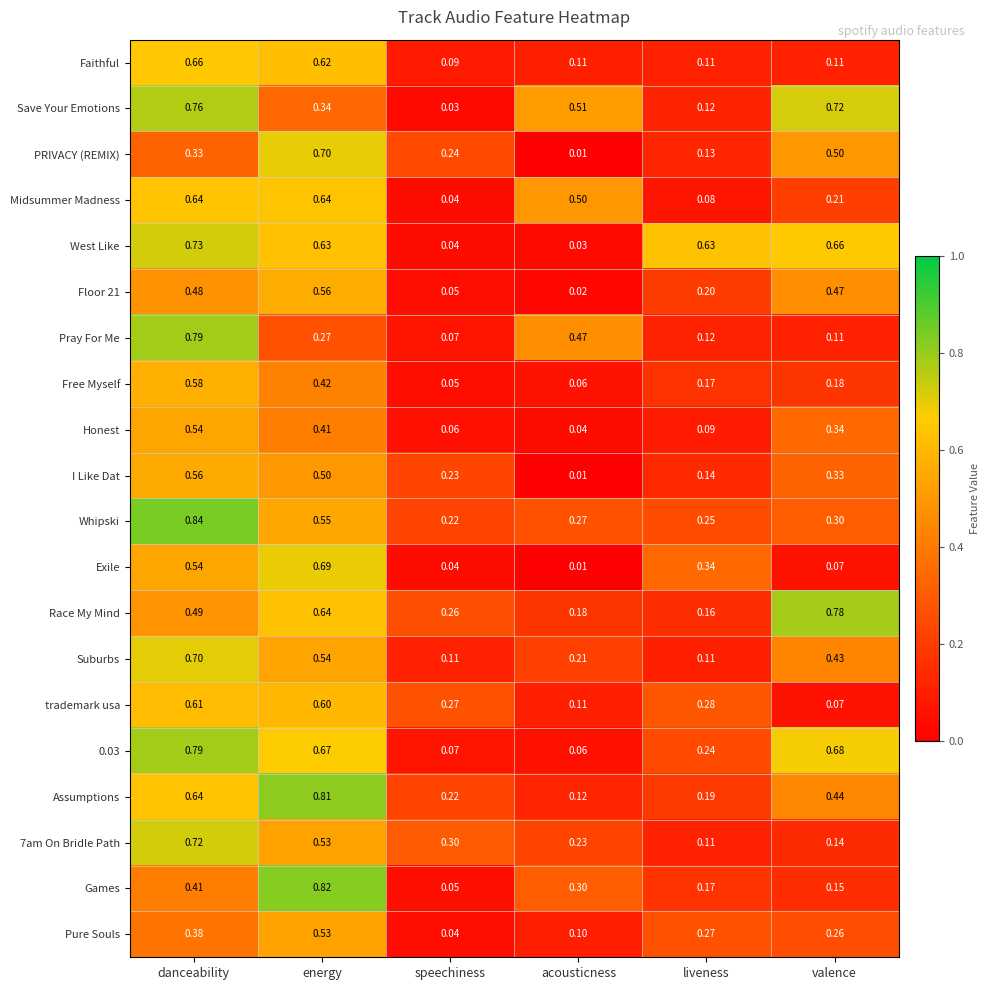

Which label corresponds to the smallest value in the chart?

acousticness